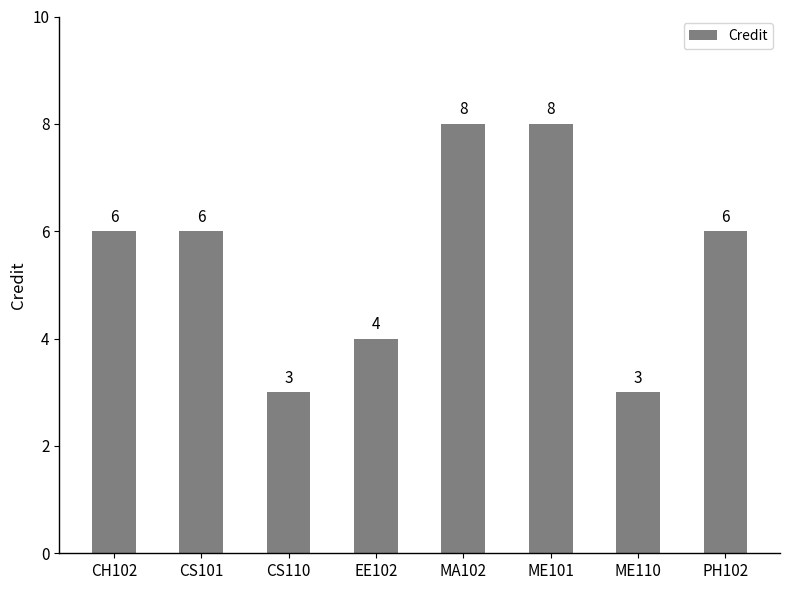

What is the average value?

6